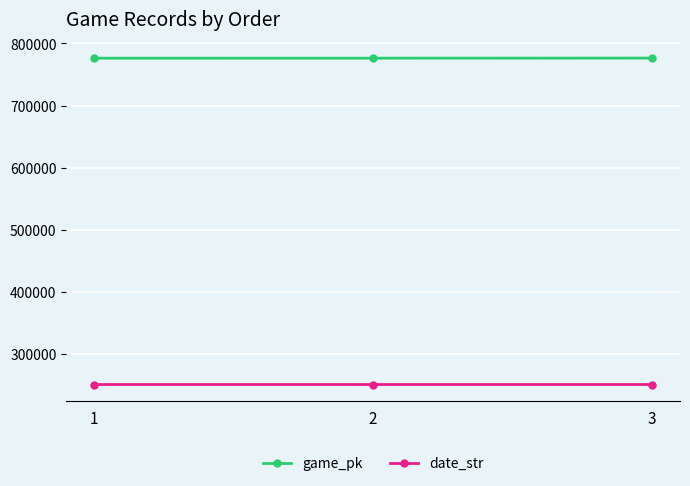

What is the sum of the game_pk values at 3 and 1?

1552626